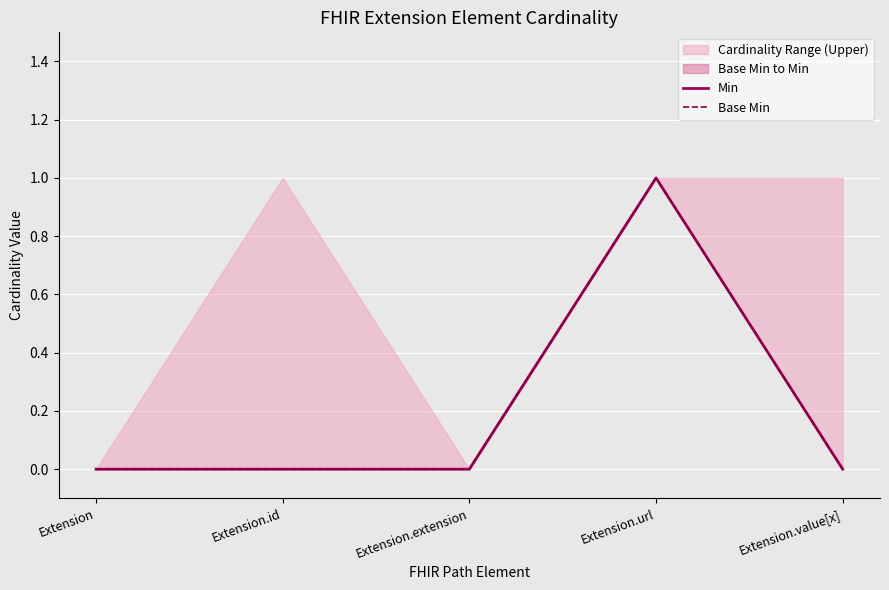

Between Extension and Extension.value[x], which series saw the biggest shift?

Min